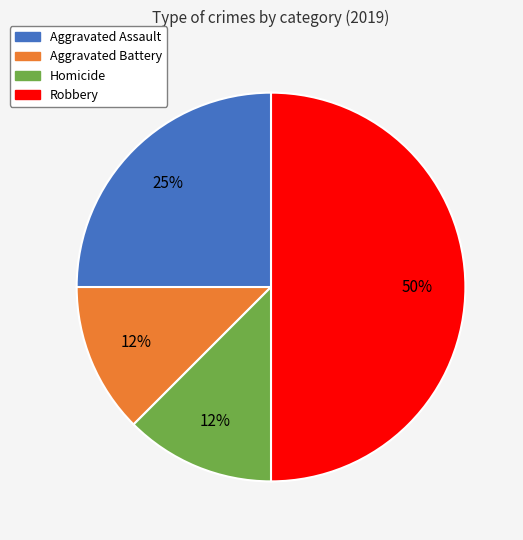

To the nearest percent, what is the average slice percentage?

25%